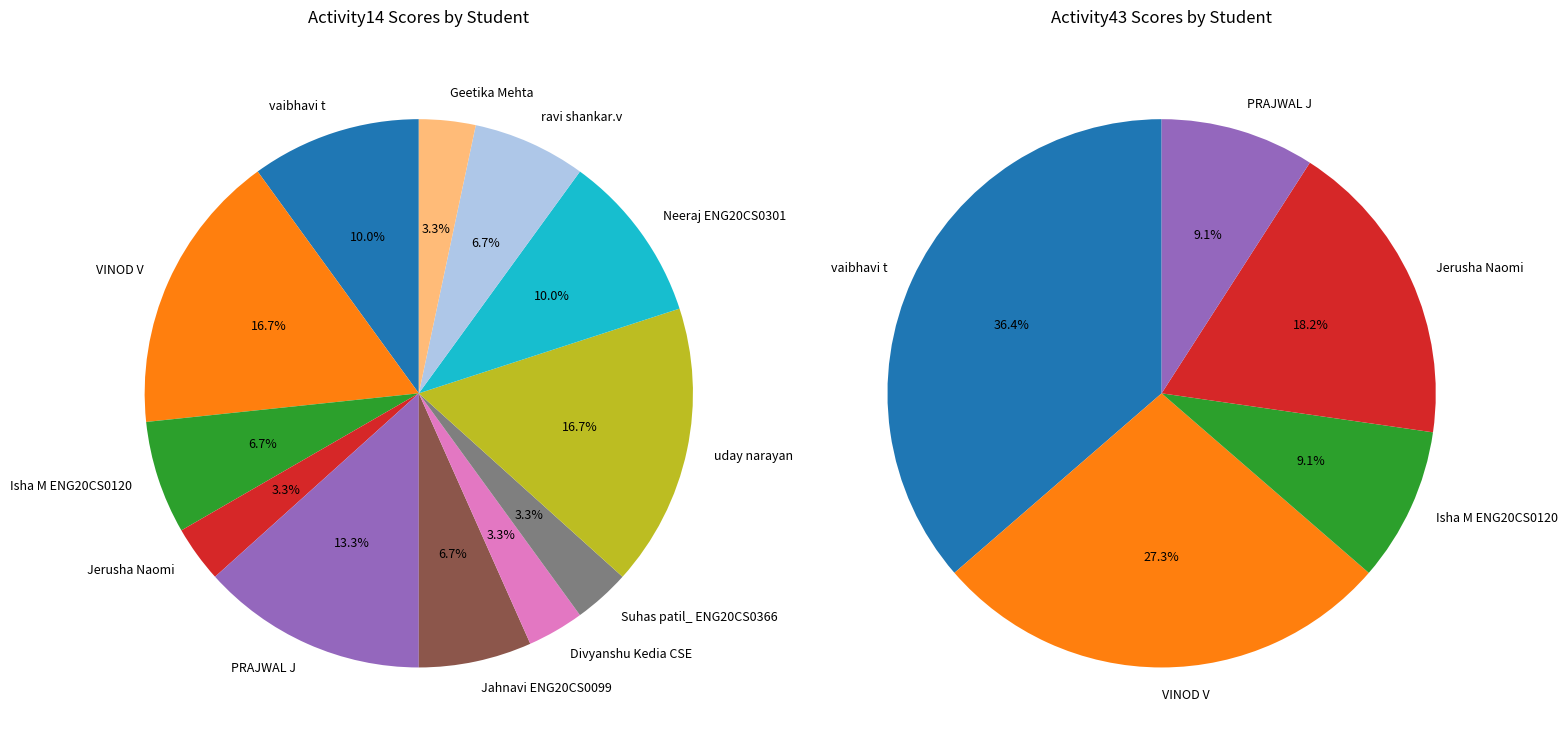

Is there any slice that represents more than half of the pie?

No